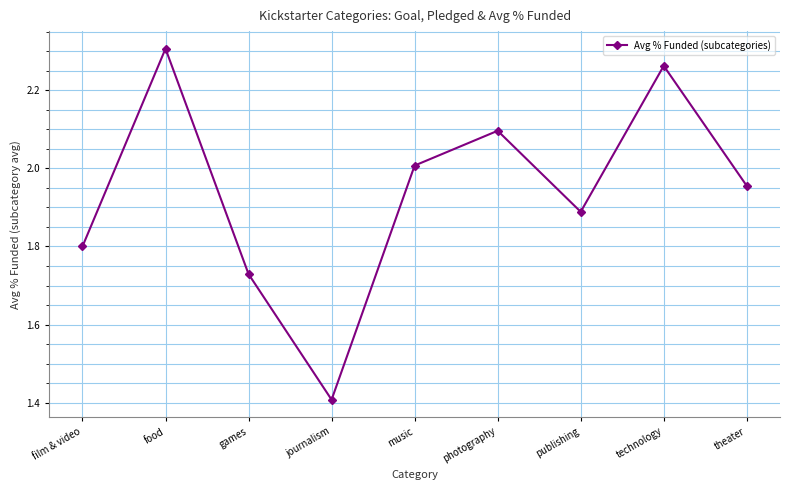

What position from the left is games?

3